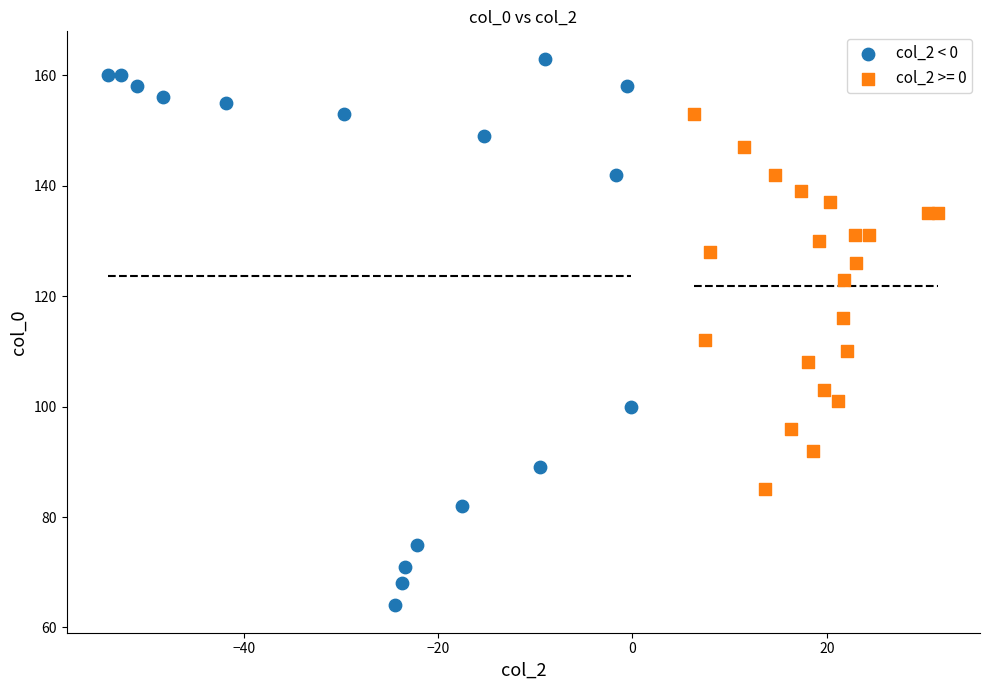

Which series has the widest spread of Y values?

col_2 < 0